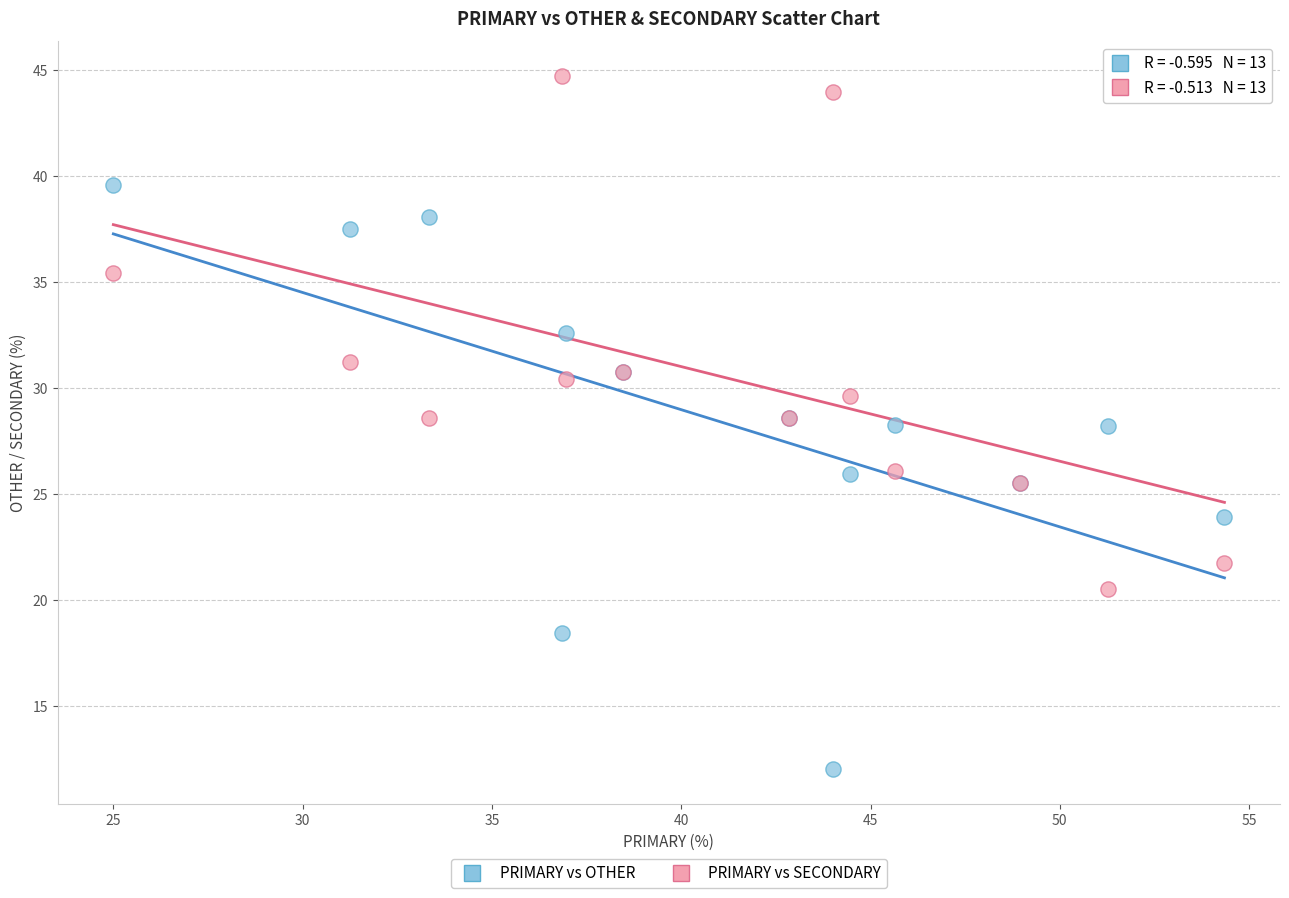

Which series has the widest spread of Y values?

PRIMARY vs OTHER